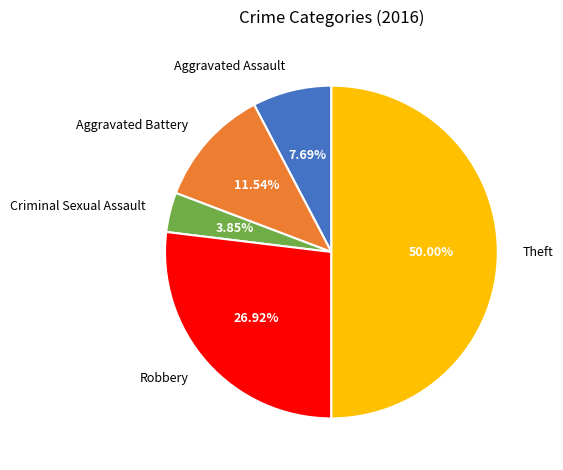

What is the total percentage of Aggravated Battery and Criminal Sexual Assault?

15.4%